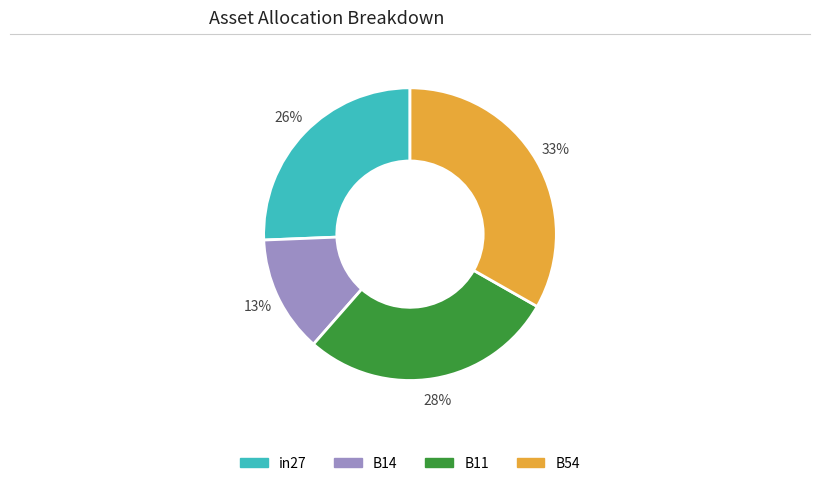

Is there a majority slice in this chart?

No